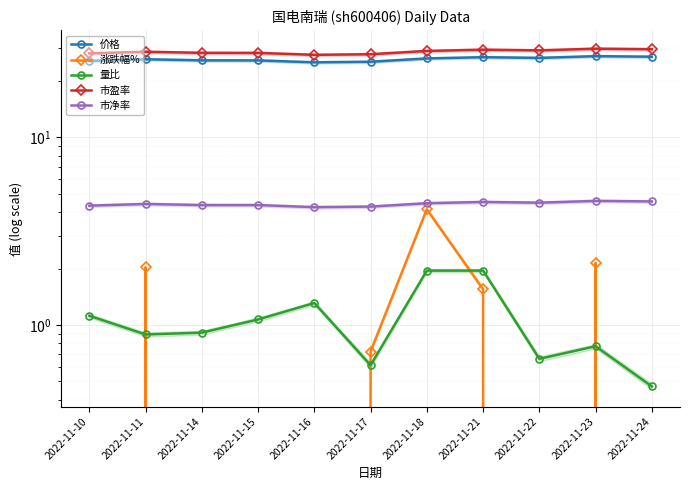

At 2022-11-22, list the series in order from smallest to largest.

涨跌幅%, 量比, 市净率, 价格, 市盈率